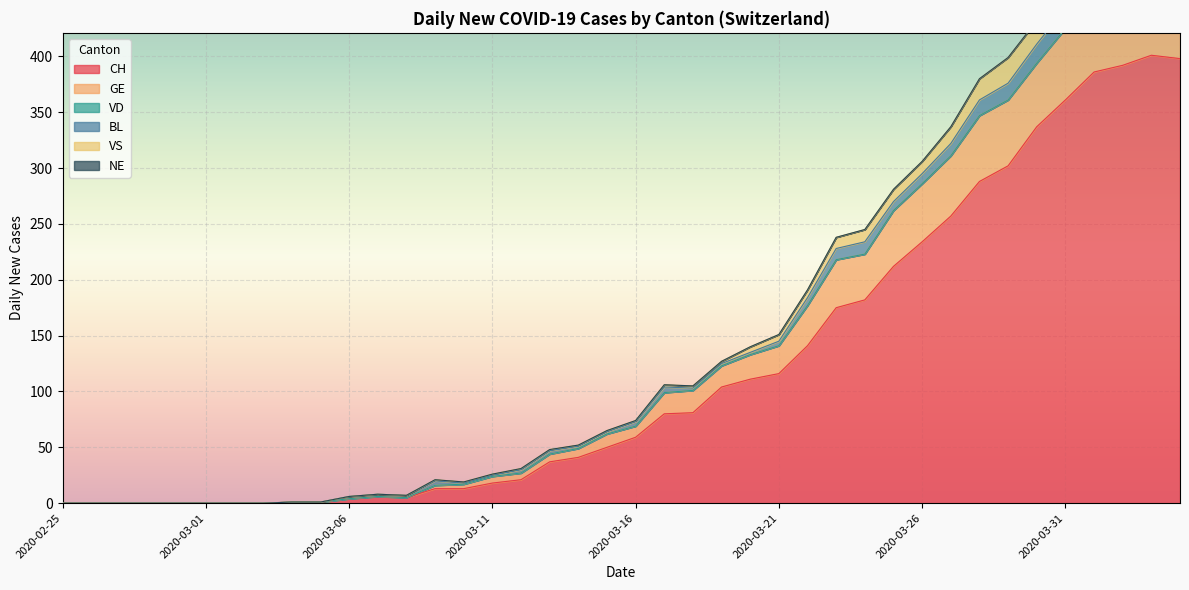

The CH series shows -171 at 2020-02-25. True or false?

False